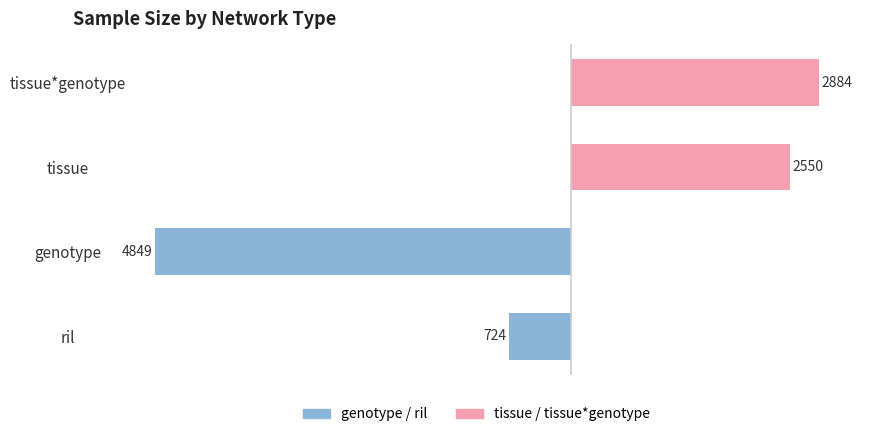

The value of genotype / ril at genotype is -1567. True or false?

False